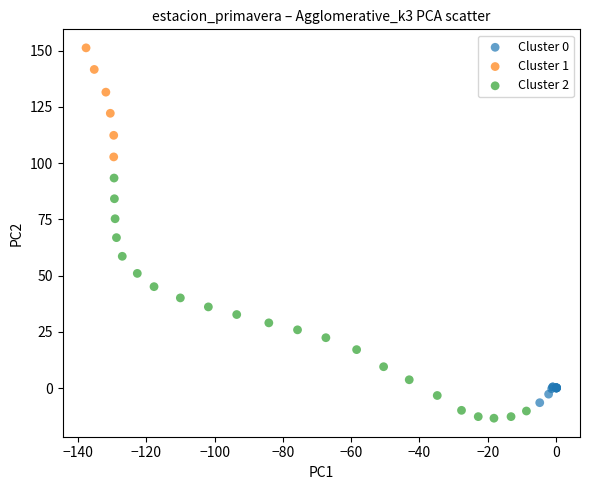

Which series reaches the maximum Y coordinate?

Cluster 1